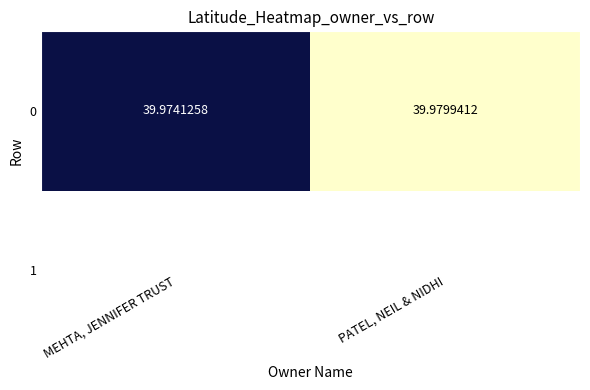

Count the values in the range 39 to 40.

2